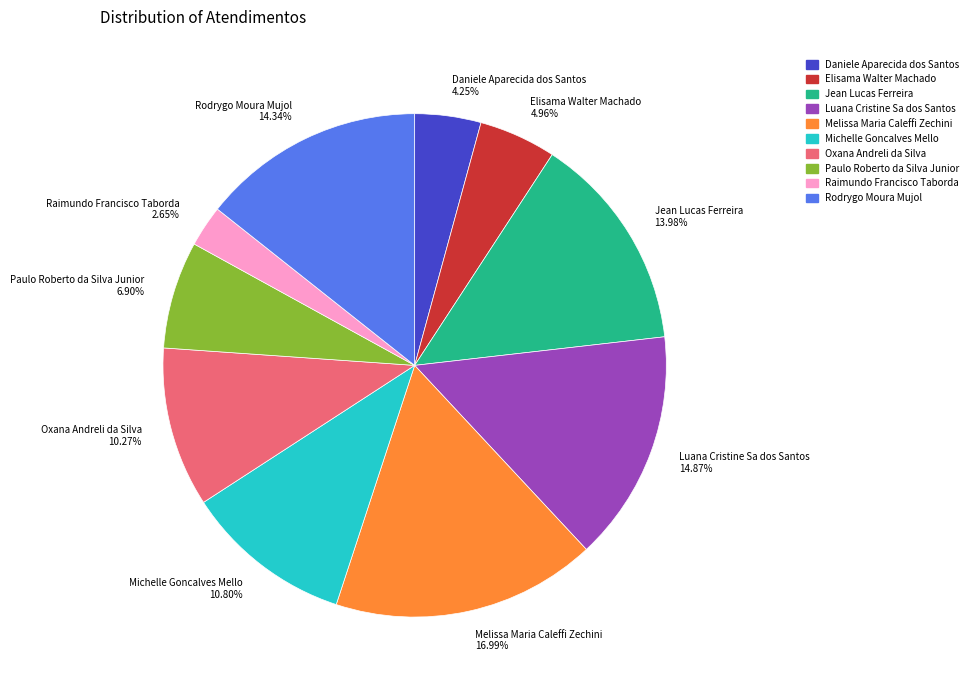

To the nearest percent, what is the average slice percentage?

10%